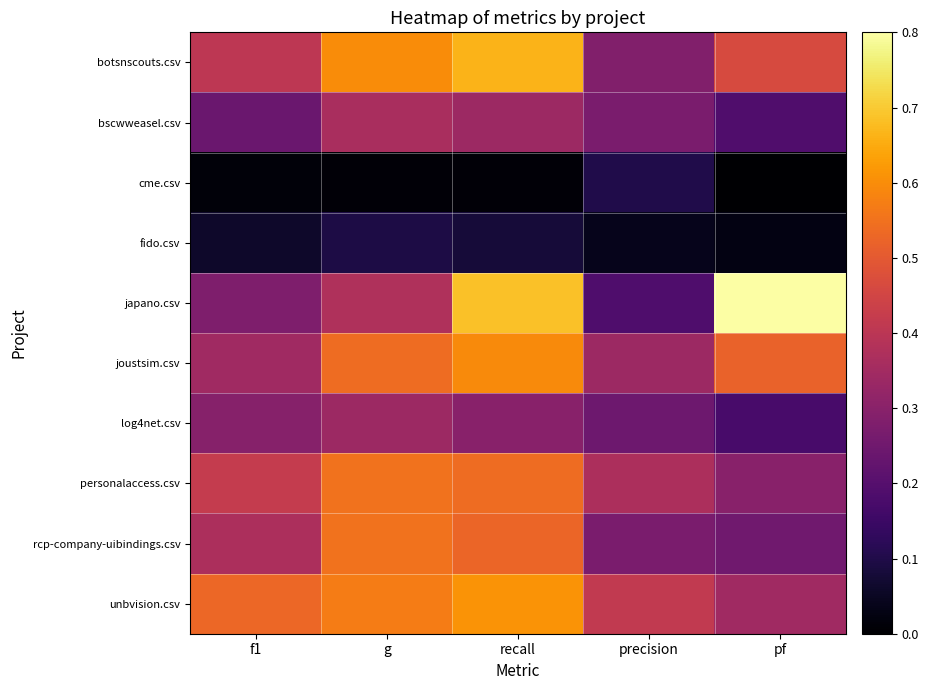

Between g and pf, which series saw the biggest shift?

japano.csv